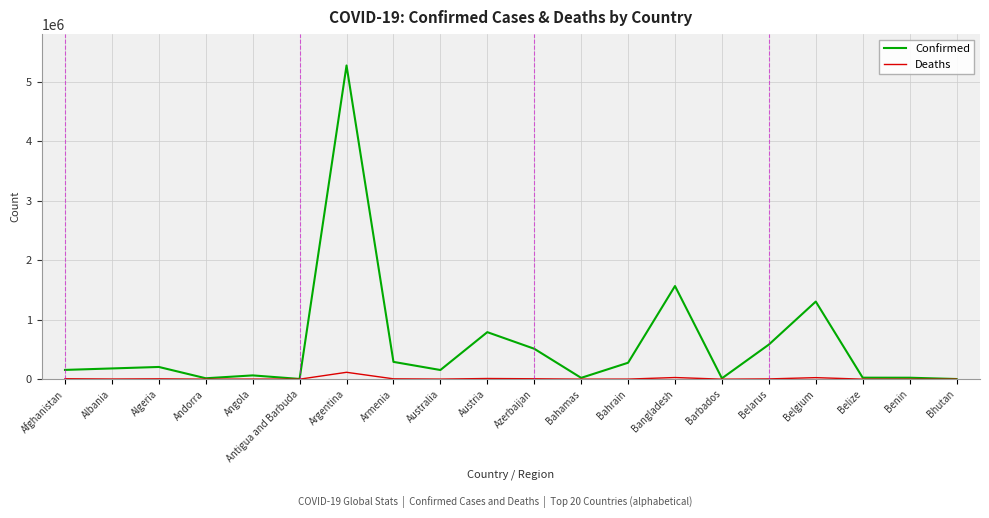

True or false: Confirmed has a value of 205599 at Algeria.

True